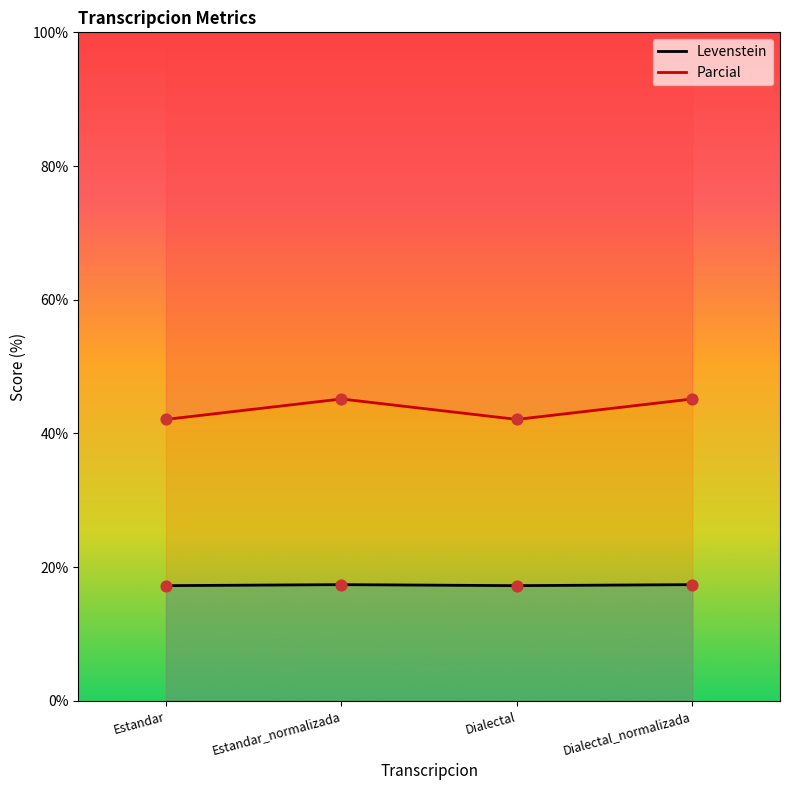

What are all the series names shown in the legend?

Levenstein, Parcial